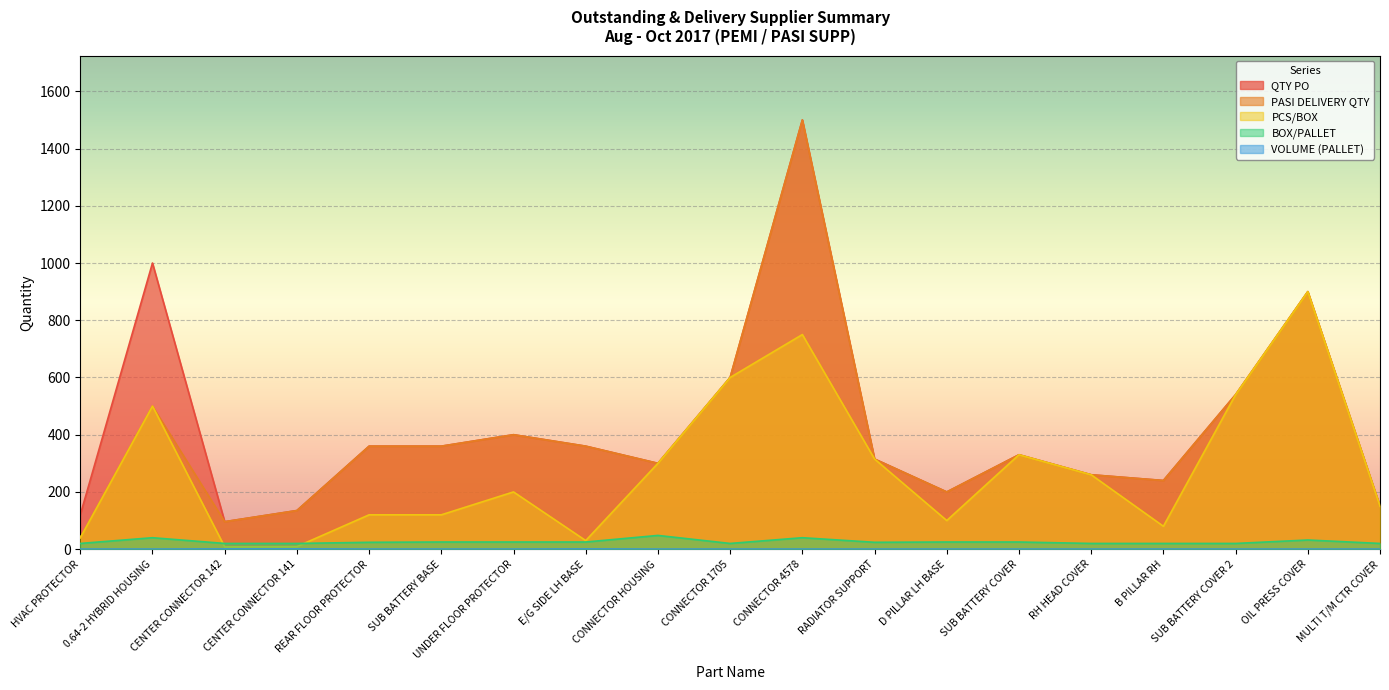

Does the chart display data point markers on the line(s)?

No